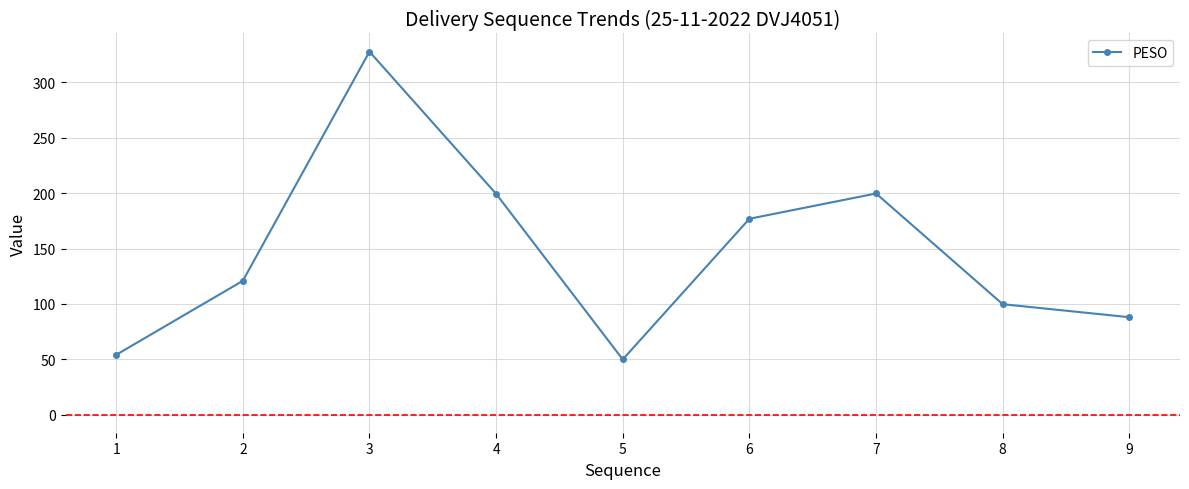

At which label does the data first exceed 120?

2